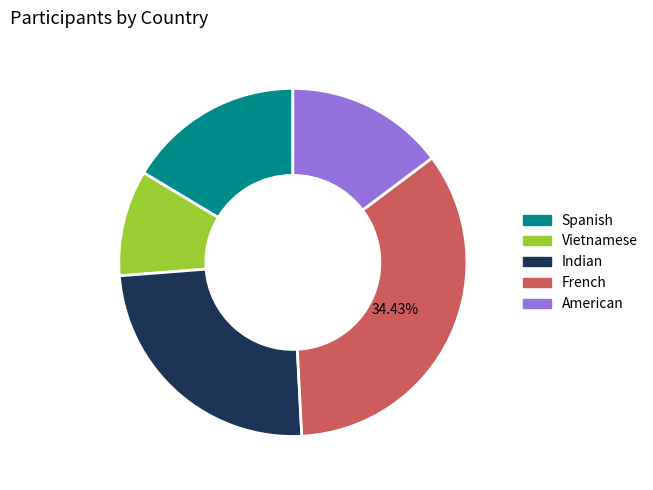

Is there a majority slice in this chart?

No